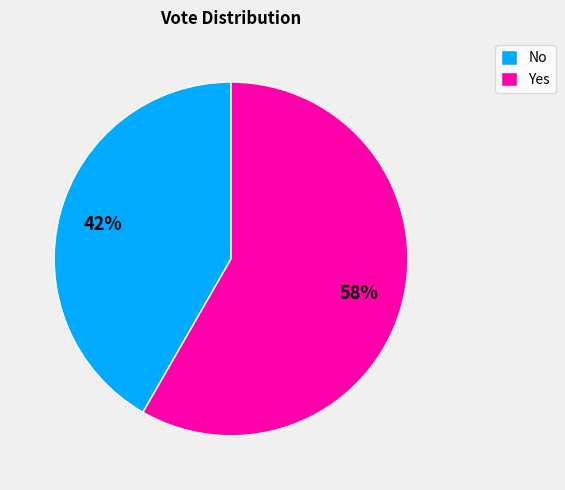

Combined, do Yes and No account for over 50%?

Yes